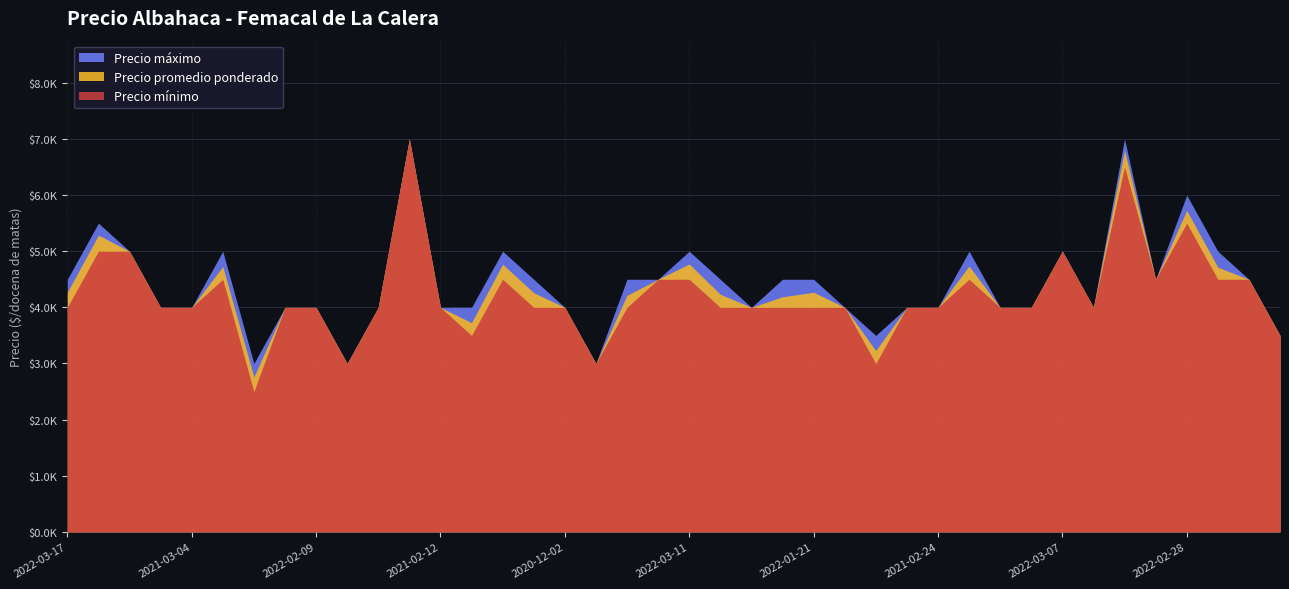

At which label is Precio máximo closest to 5000?

2022-03-23